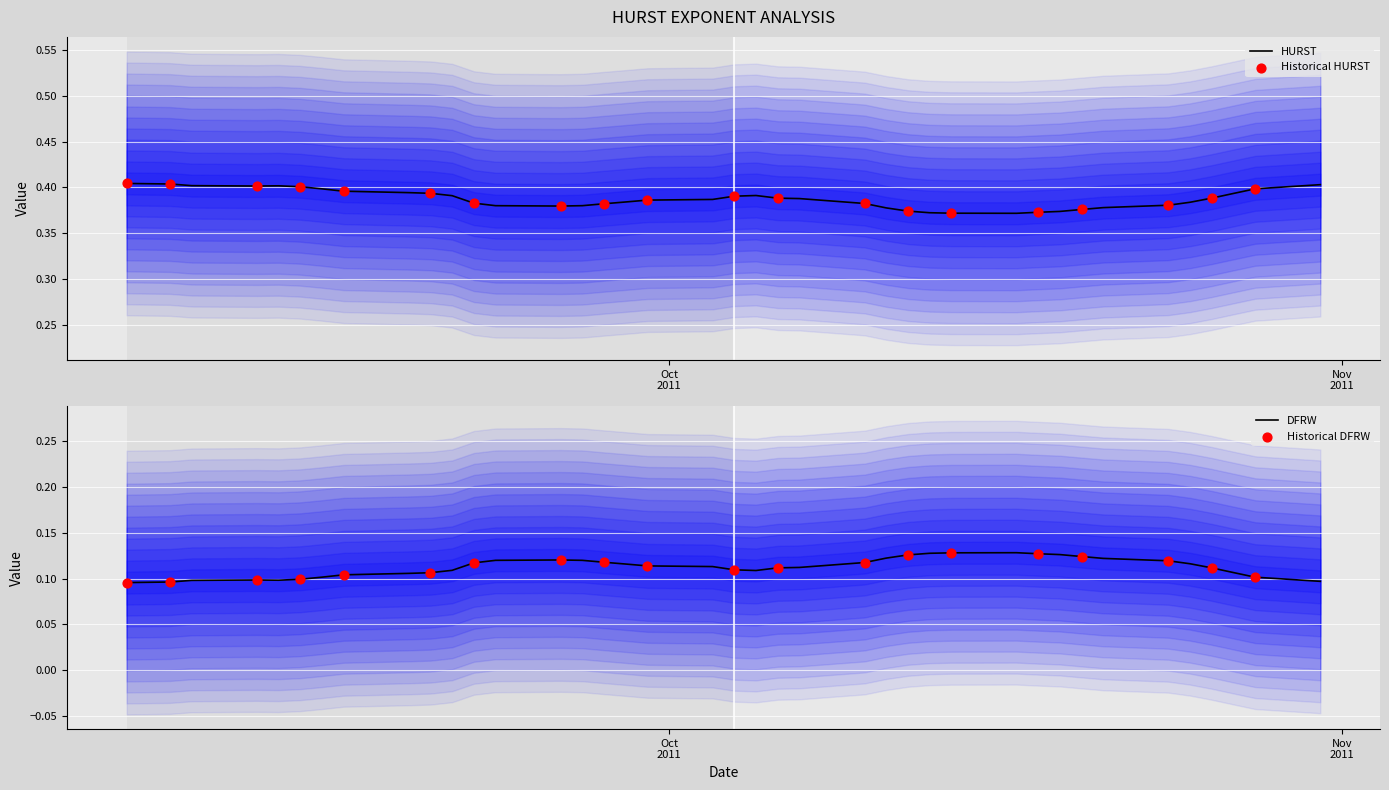

Which series has the largest total across all categories?

HURST